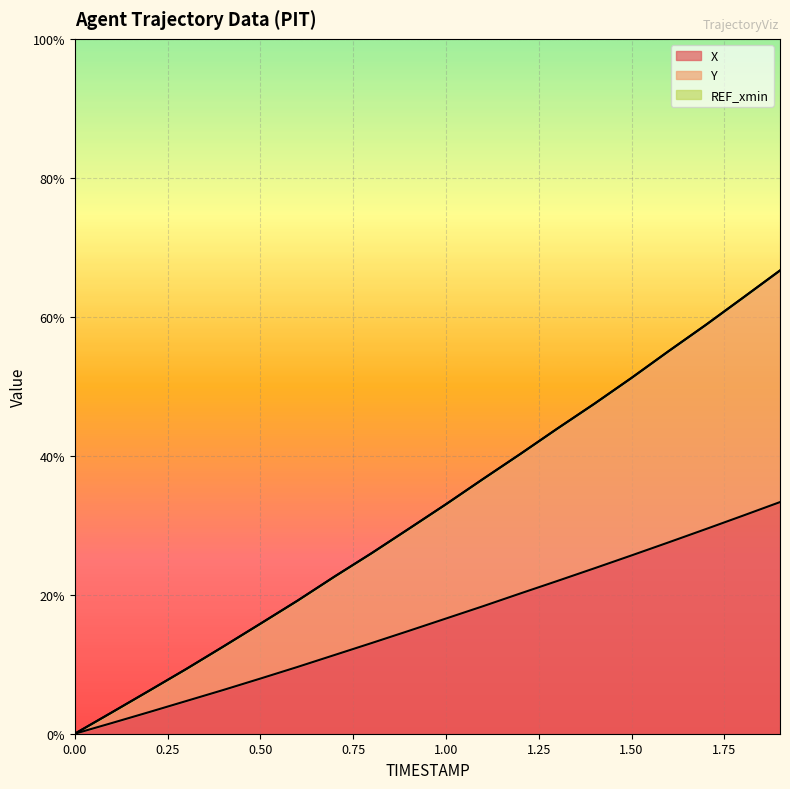

Read the Y value at 1.2.

40.2